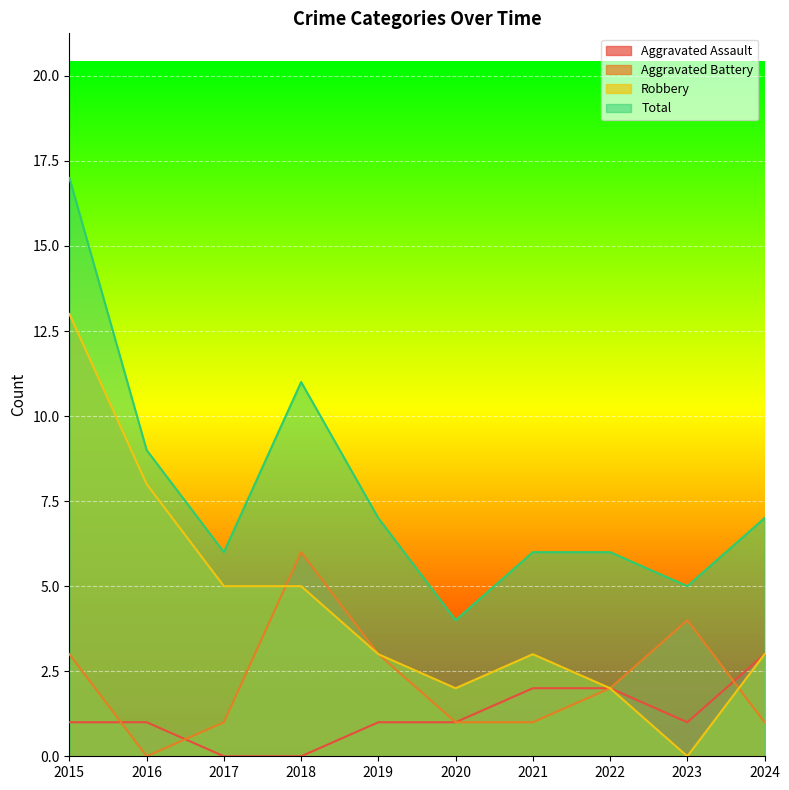

Rank the series at 2020 from lowest to highest value.

Aggravated Assault, Aggravated Battery, Robbery, Total